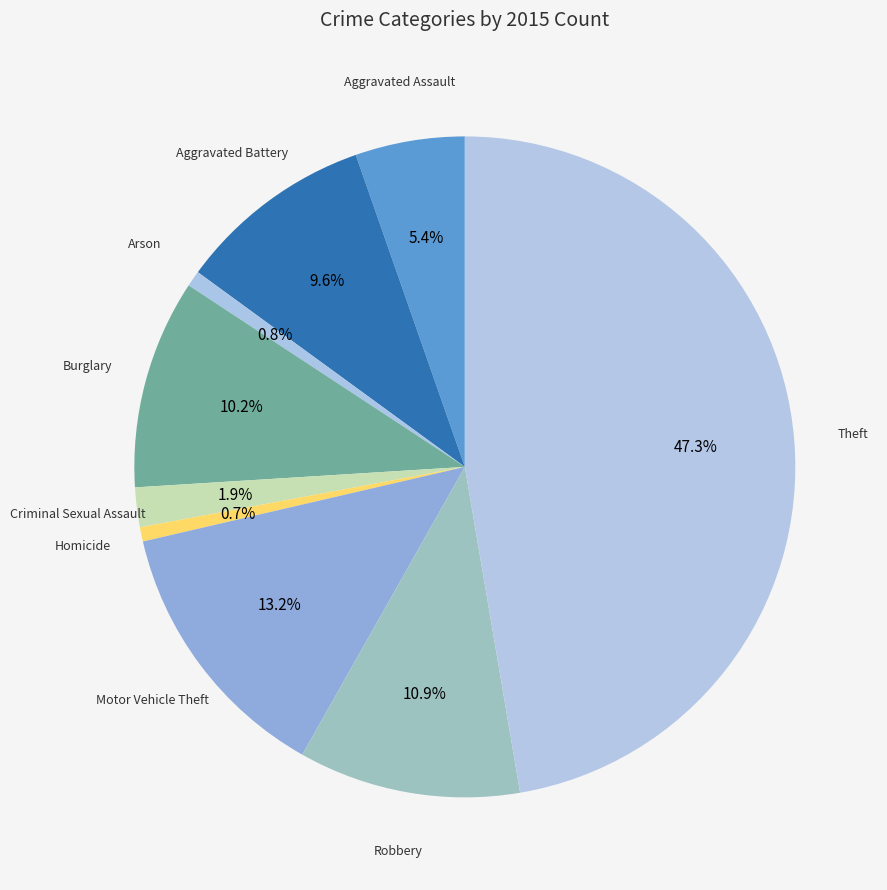

What portion of the pie excludes Burglary?

89.8%